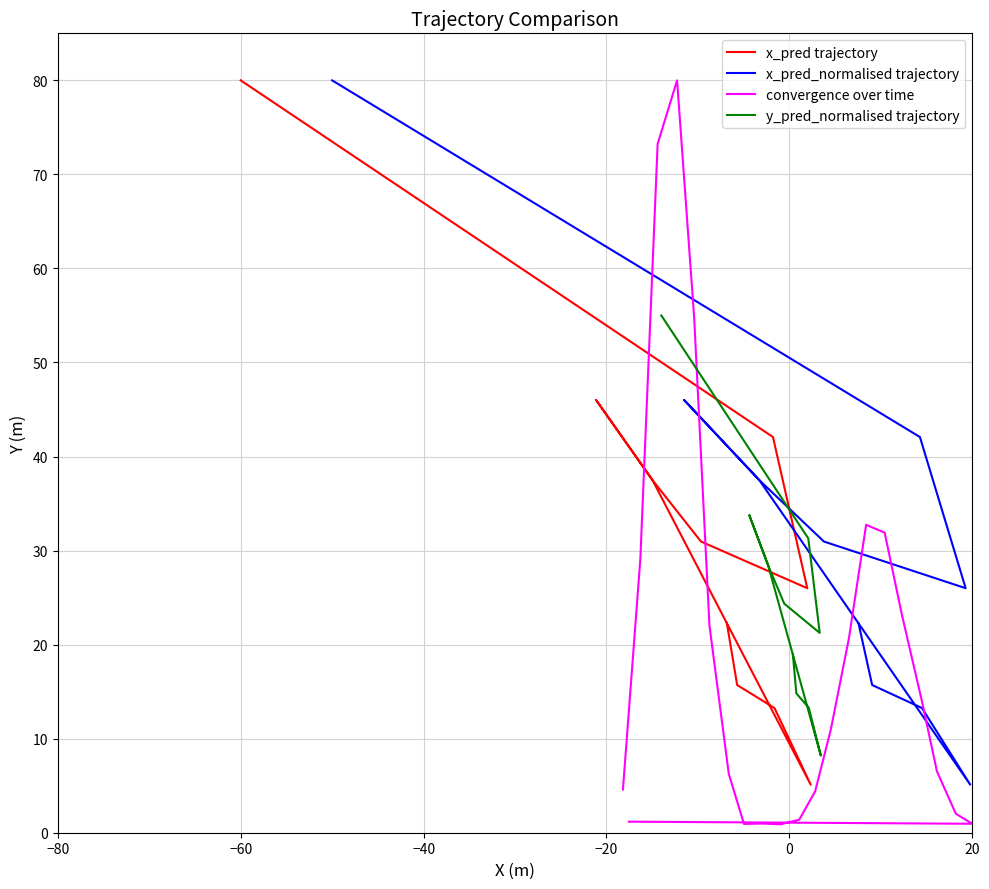

How many values in the y_pred series are below 30?

15